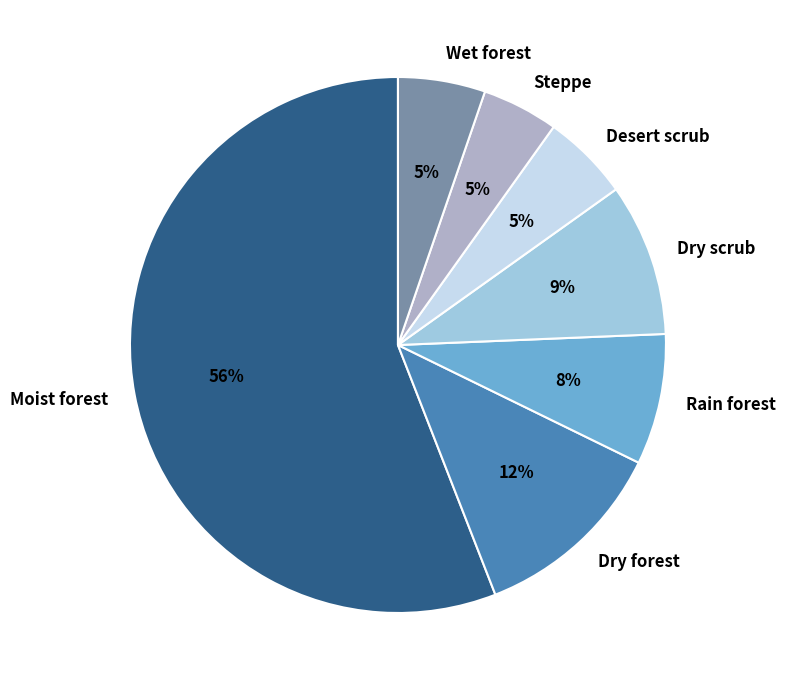

Which slice is the largest?

Moist forest